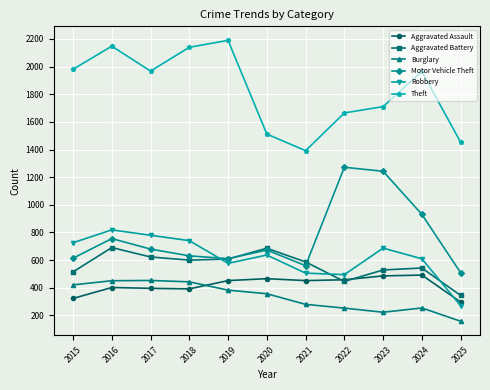

Which label corresponds to the largest value in the chart?

2019